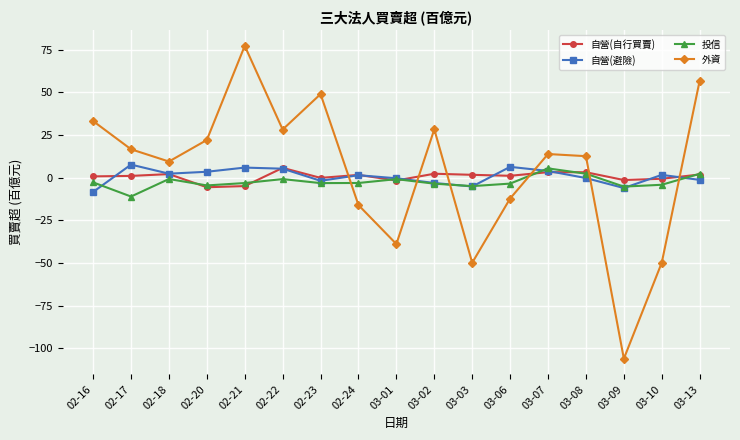

What is the approximate value of 自營(自行買賣) at 02-18?

2.0